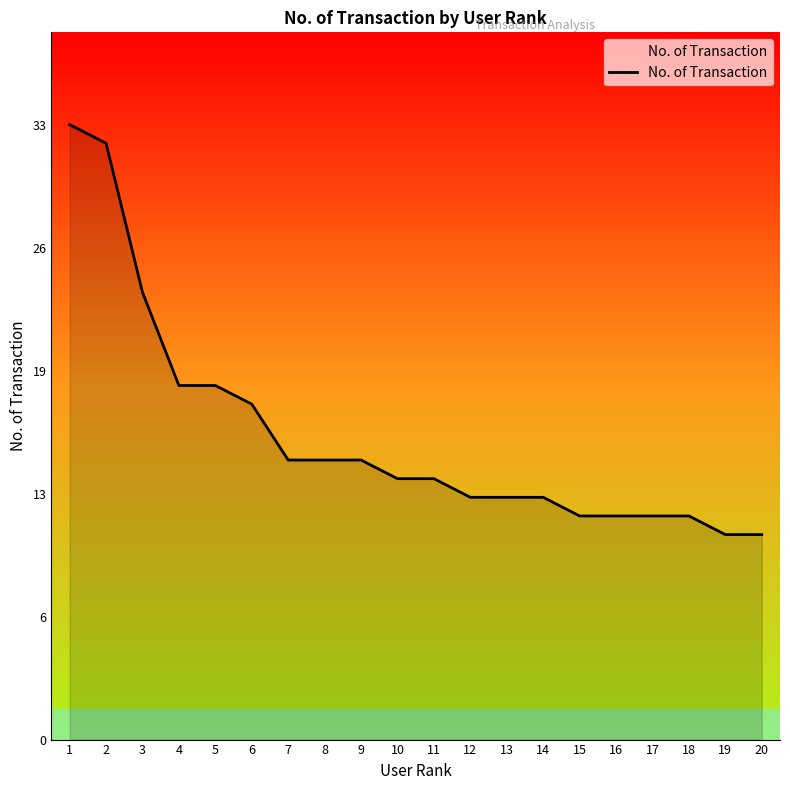

Does the chart display data point markers on the line(s)?

No